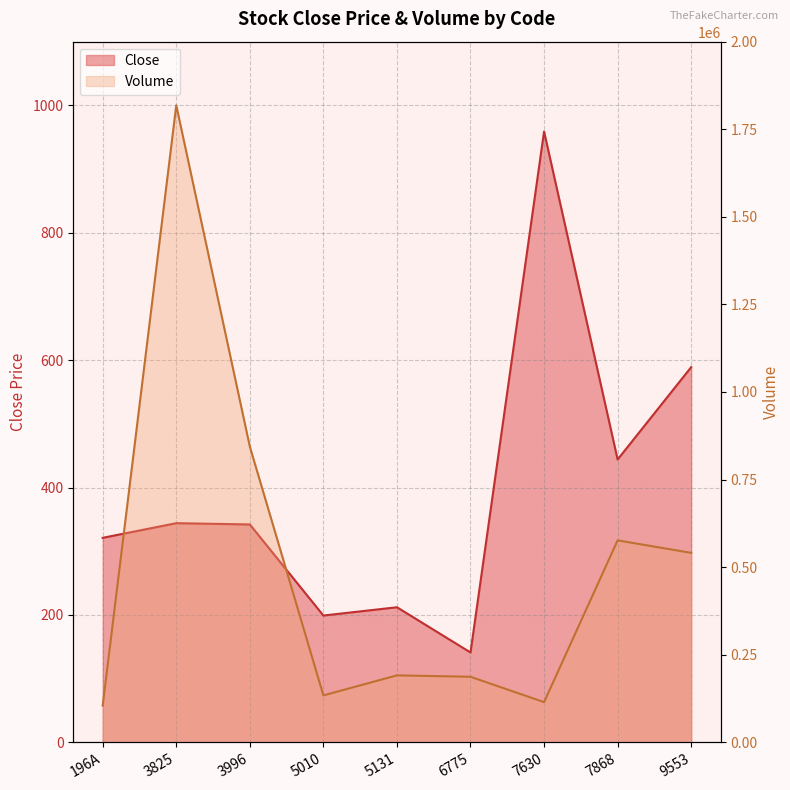

At which category does the chart reach its minimum across all series?

6775